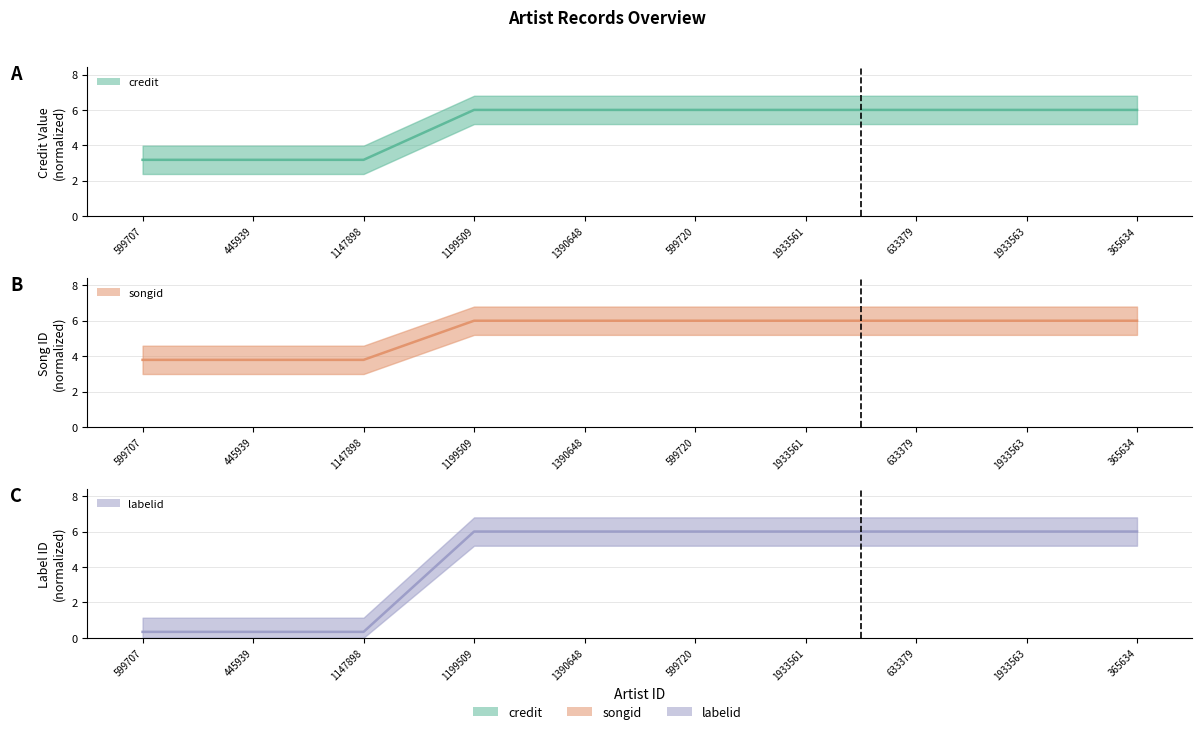

Reading left to right, extract all data points from this chart.

credit: 3.2	3.2	3.2	6.0	6.0	6.0	6.0	6.0	6.0	6.0
songid: 3.8	3.8	3.8	6.0	6.0	6.0	6.0	6.0	6.0	6.0
labelid: 0.3	0.3	0.3	6.0	6.0	6.0	6.0	6.0	6.0	6.0